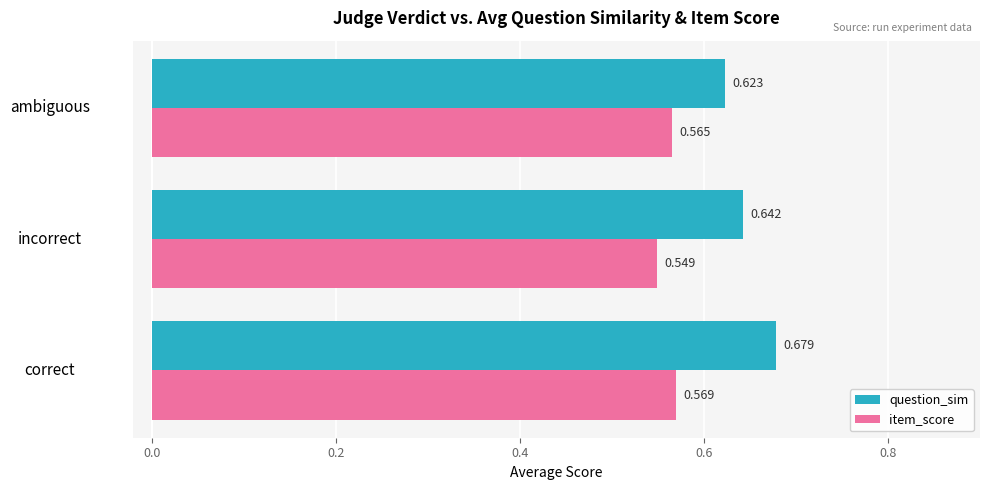

At which label is item_score closest to 0?

incorrect